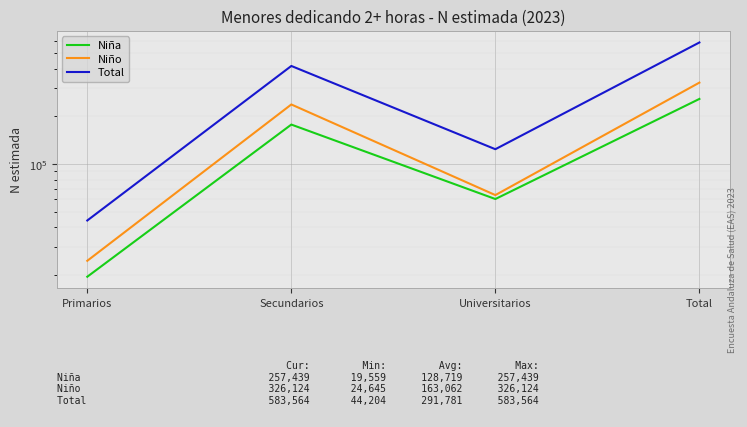

How many values in the Total series exceed 415152?

1